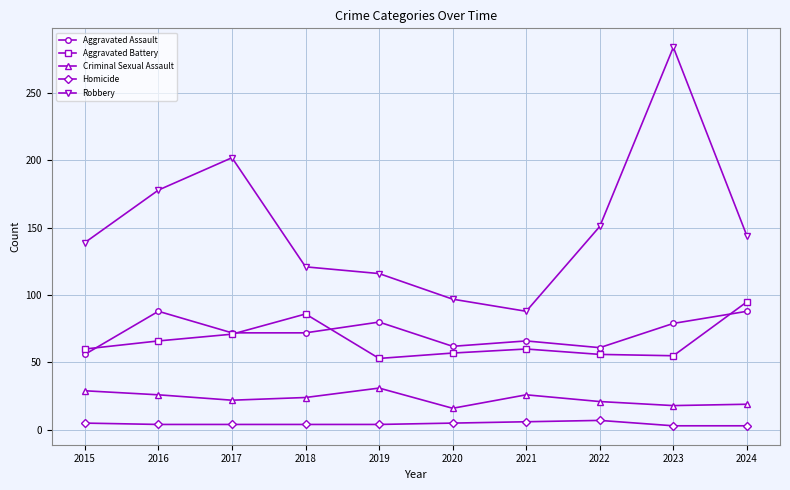

What is the difference between the Criminal Sexual Assault values at 2021 and 2019?

5